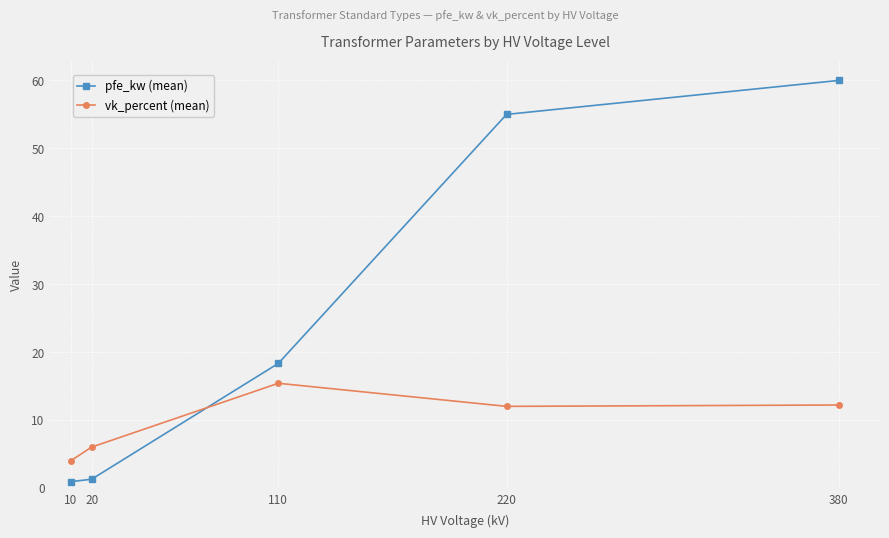

Is this an area chart (filled region under the line)?

No